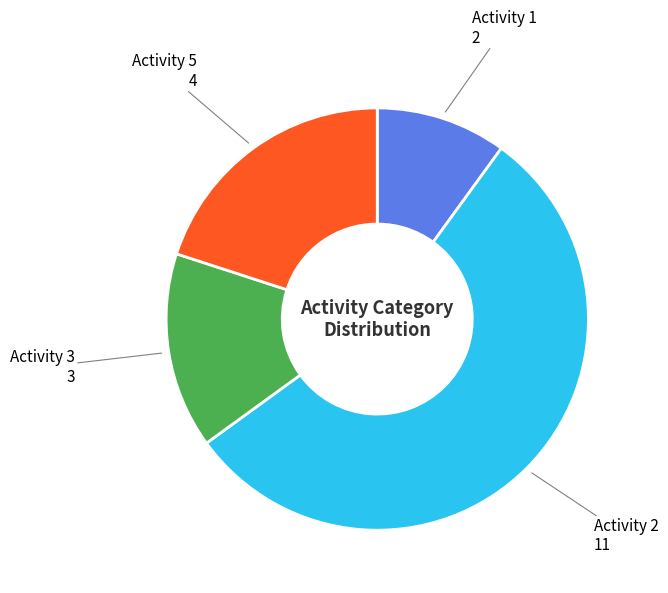

Does any single category account for the majority?

Yes